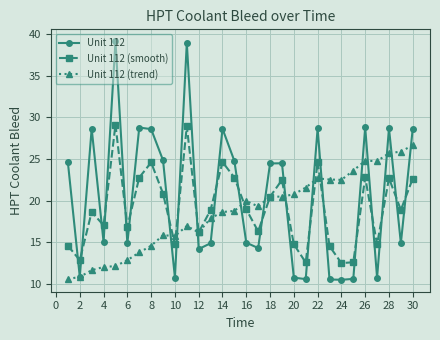

What is the value of the Unit 112 (trend) point at the 10th from the left?

15.8